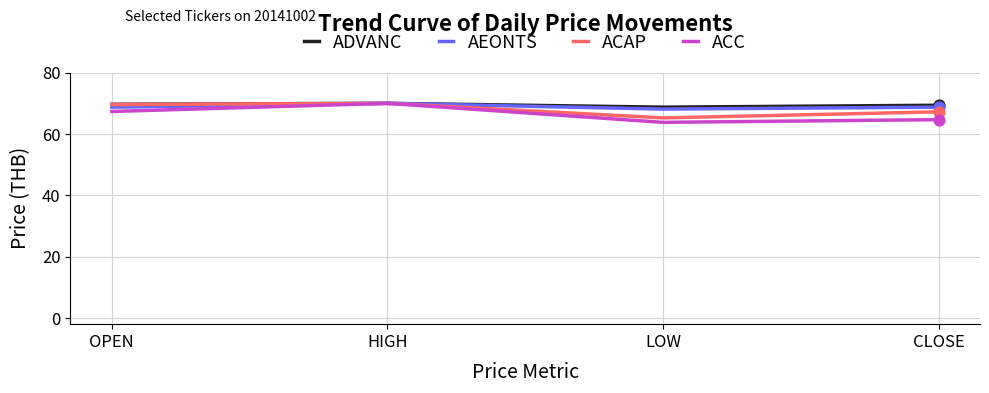

At how many categories does at least one series exceed 64?

4